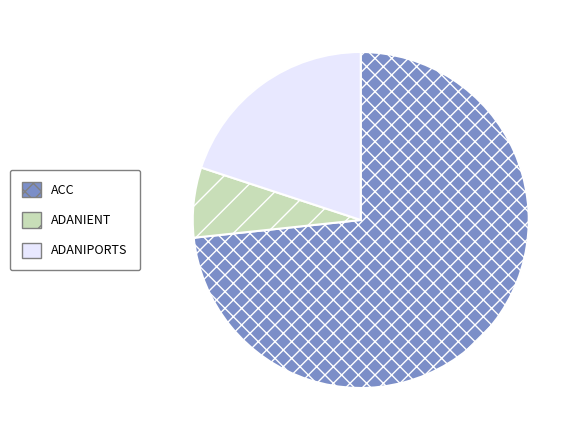

Which category has the biggest portion of the pie?

ACC